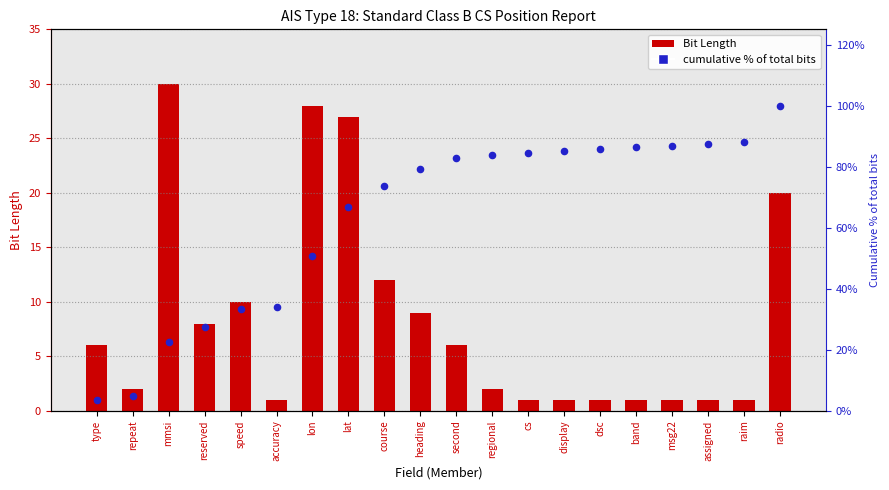

Which series contains the lowest Y value?

Bit Length